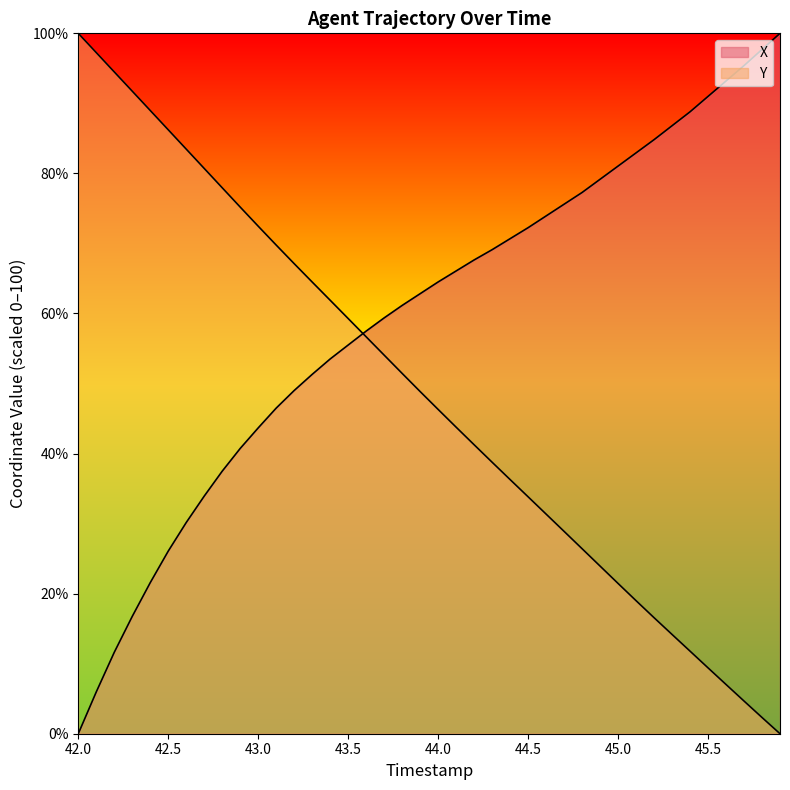

How many lines are shown in the chart?

2